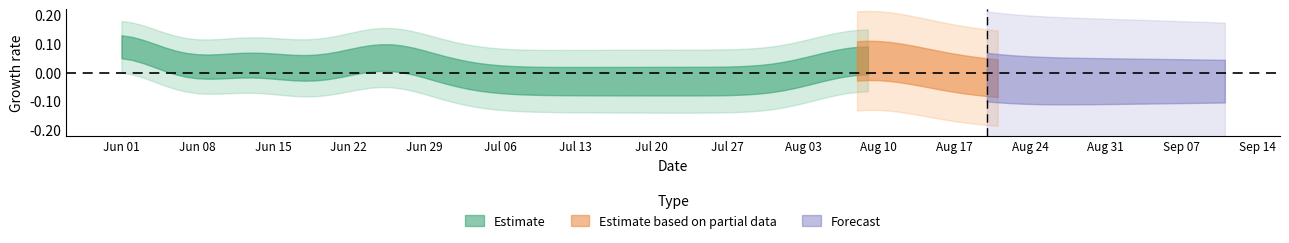

Is this an area chart (filled region under the line)?

No